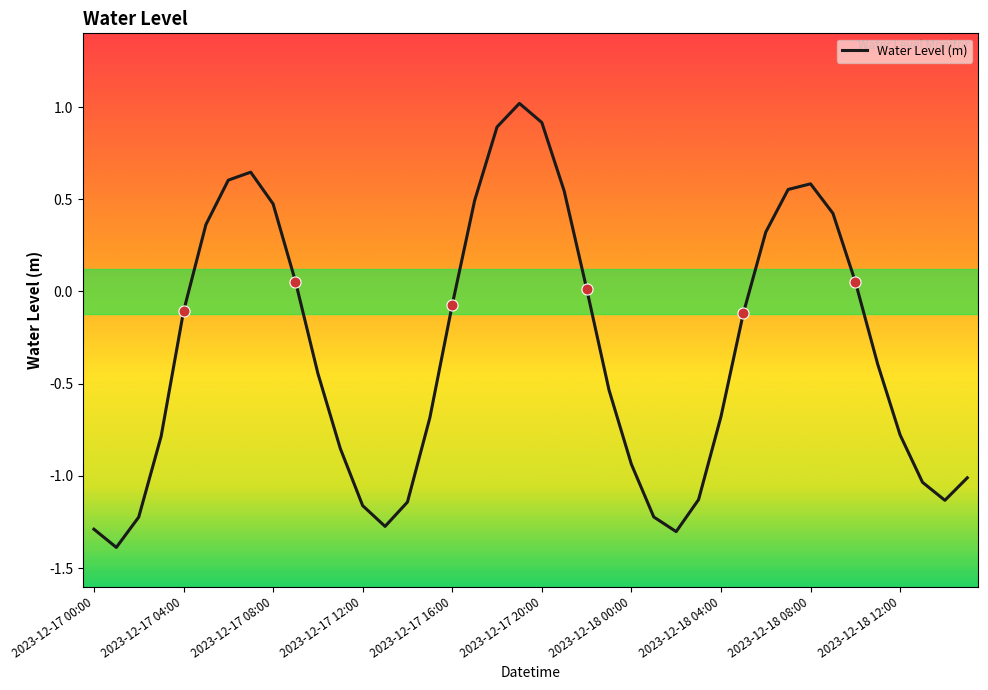

What is the sum of all values?

-12.7